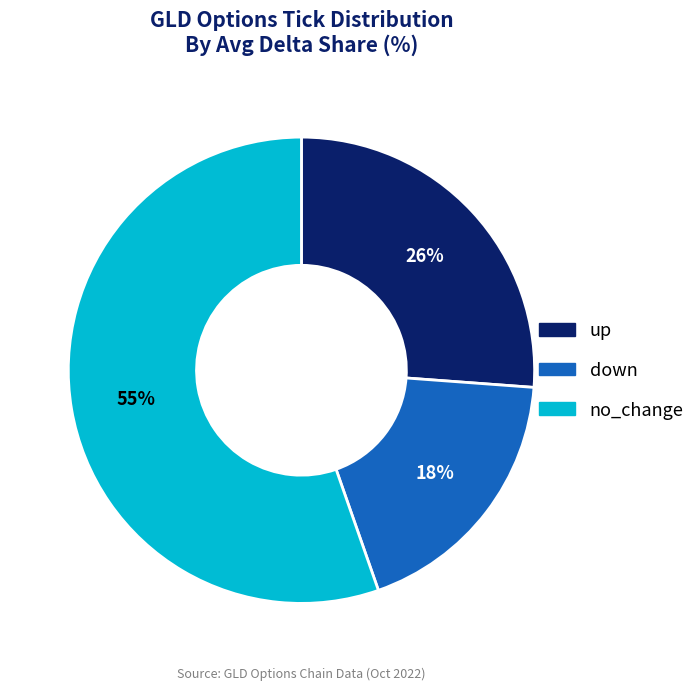

To the nearest percent, what percentage of the pie is down?

18%